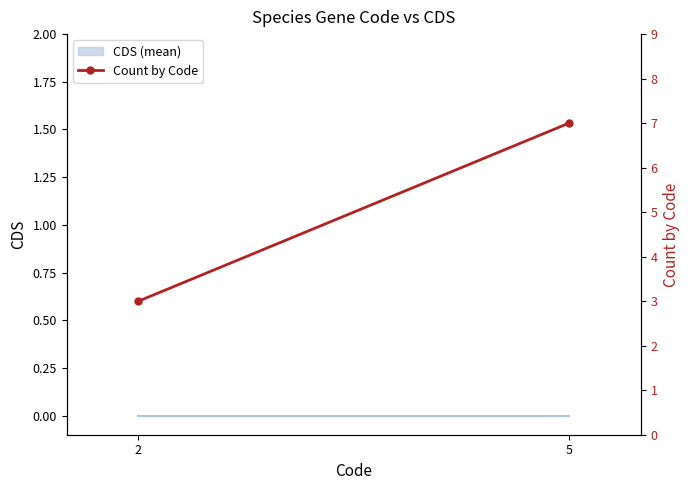

How many data points are less than 7?

1